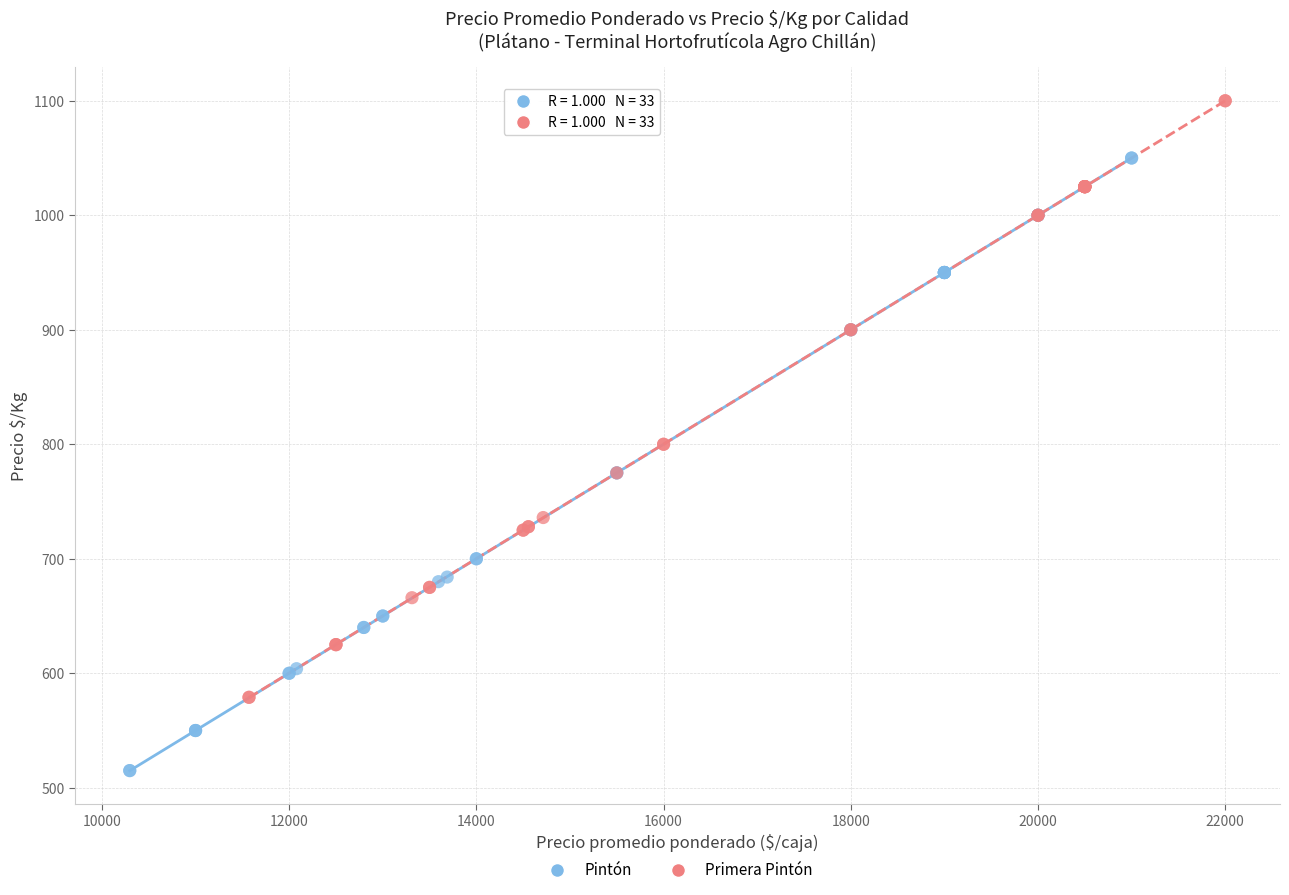

What are all the series names shown in the legend?

Pintón, Primera Pintón